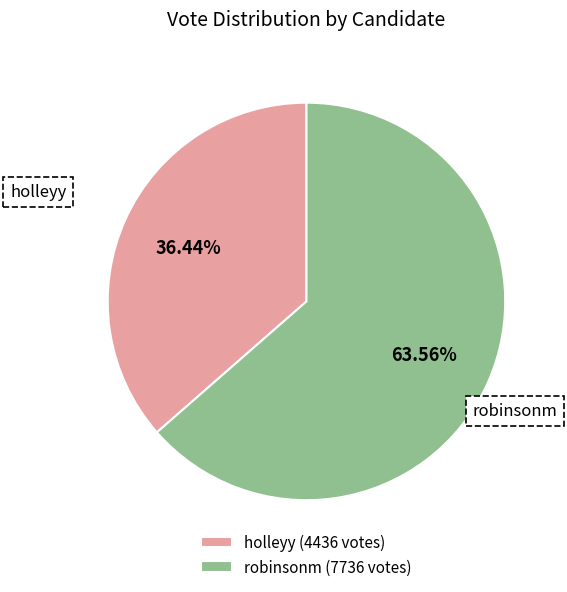

Which category has the smallest portion of the pie?

holleyy